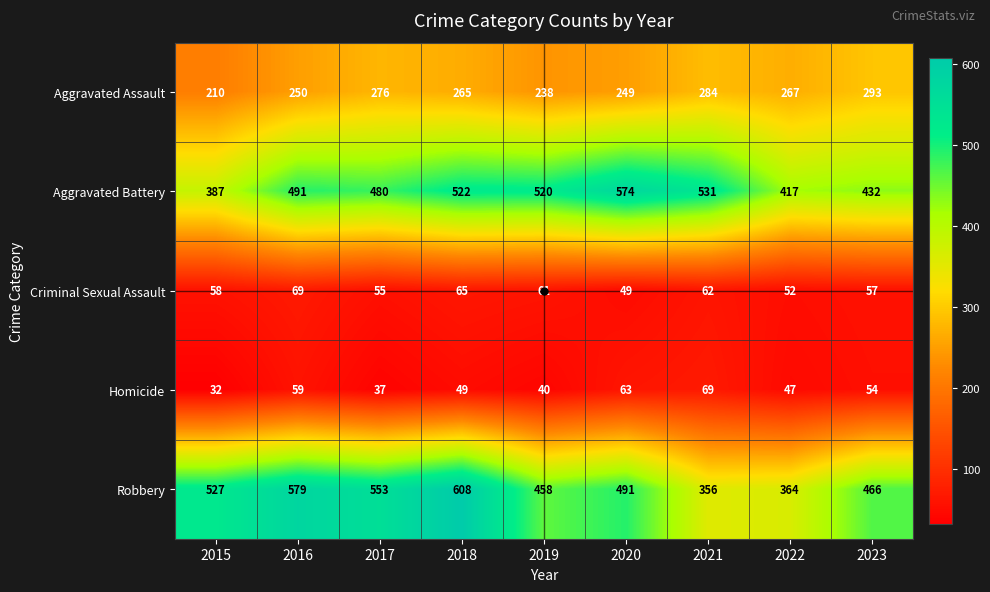

Which series has the largest total across all categories?

Robbery